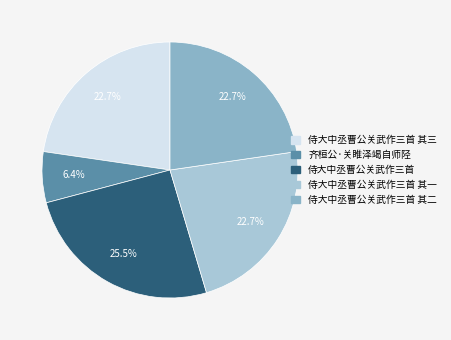

To the nearest percent, what is the average slice percentage?

20%